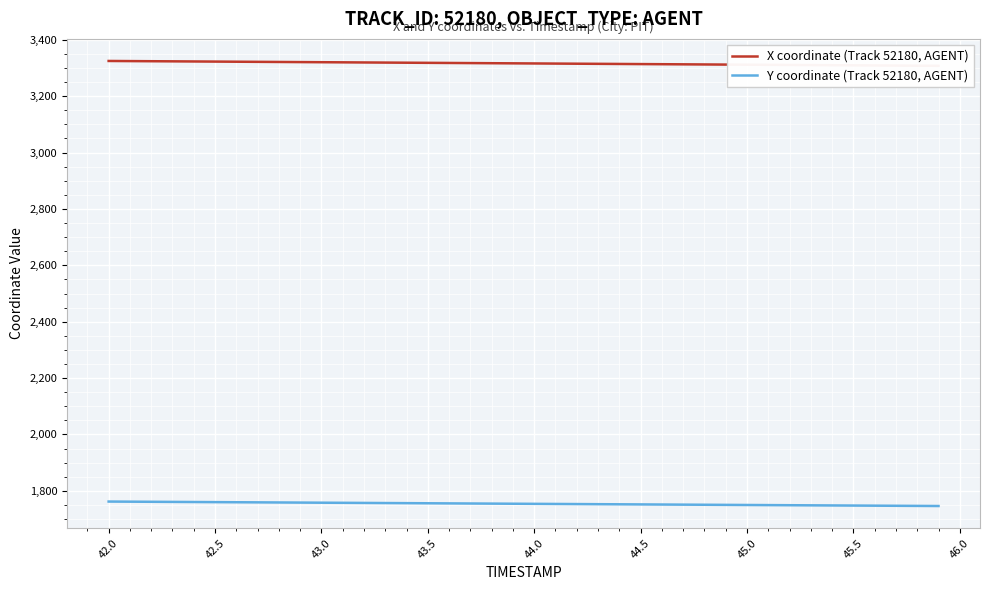

Is this an area chart (filled region under the line)?

No